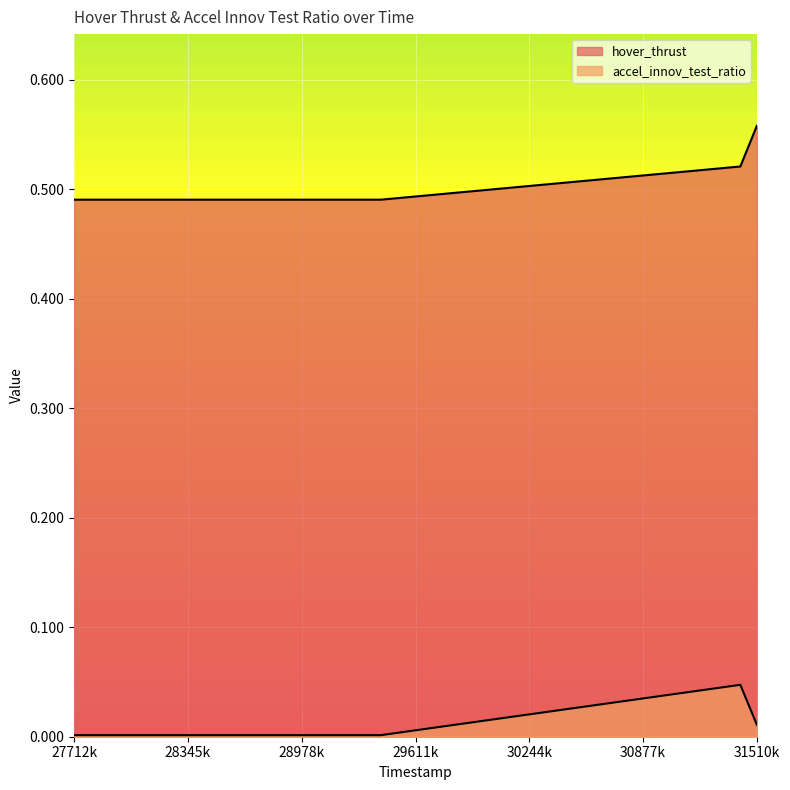

How many lines are shown in the chart?

2